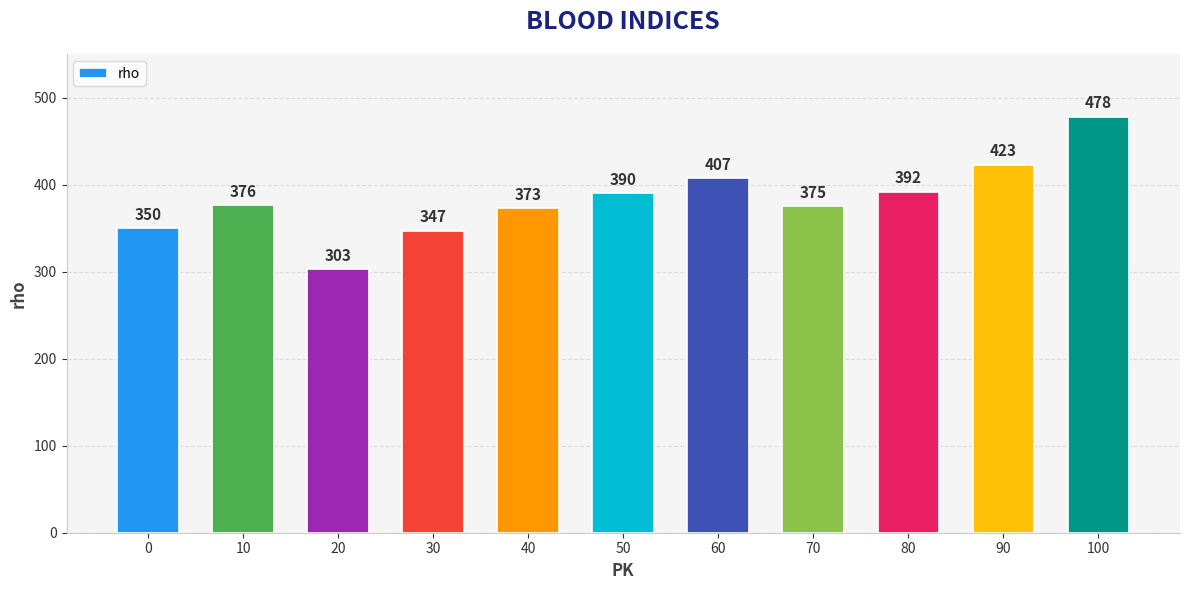

Reading left to right, transcribe all the data shown in this chart.

350	376	303	347	373	390	407	375	392	423	478